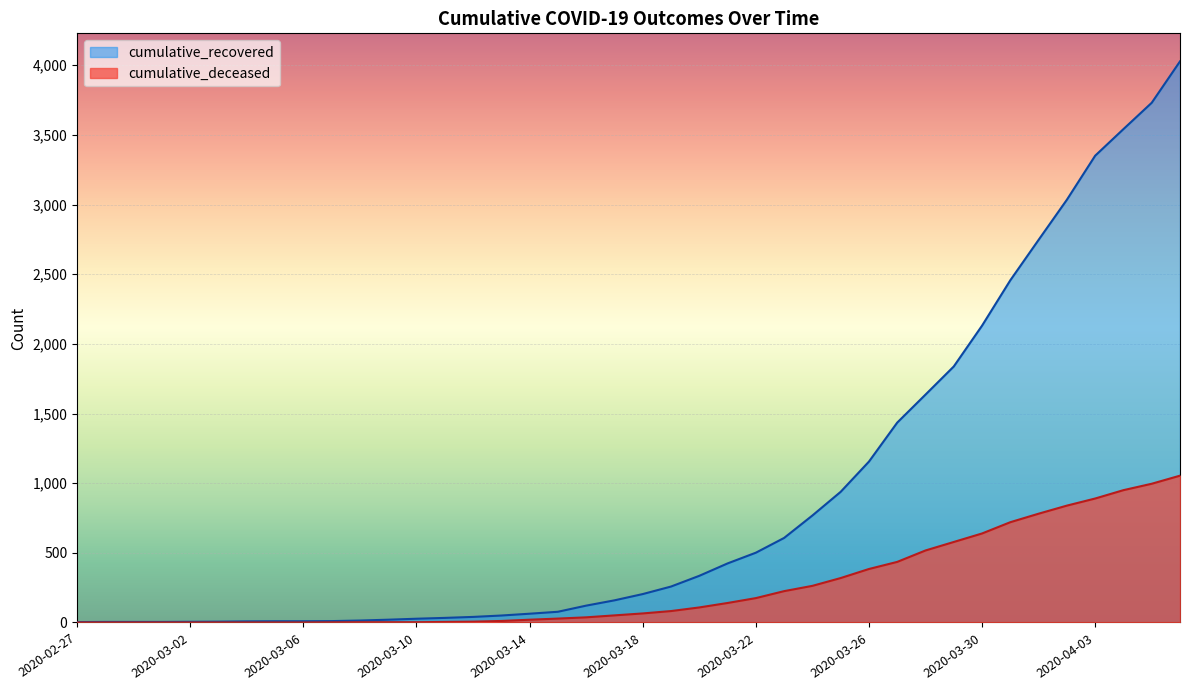

What are all the series names shown in the legend?

cumulative_recovered, cumulative_deceased